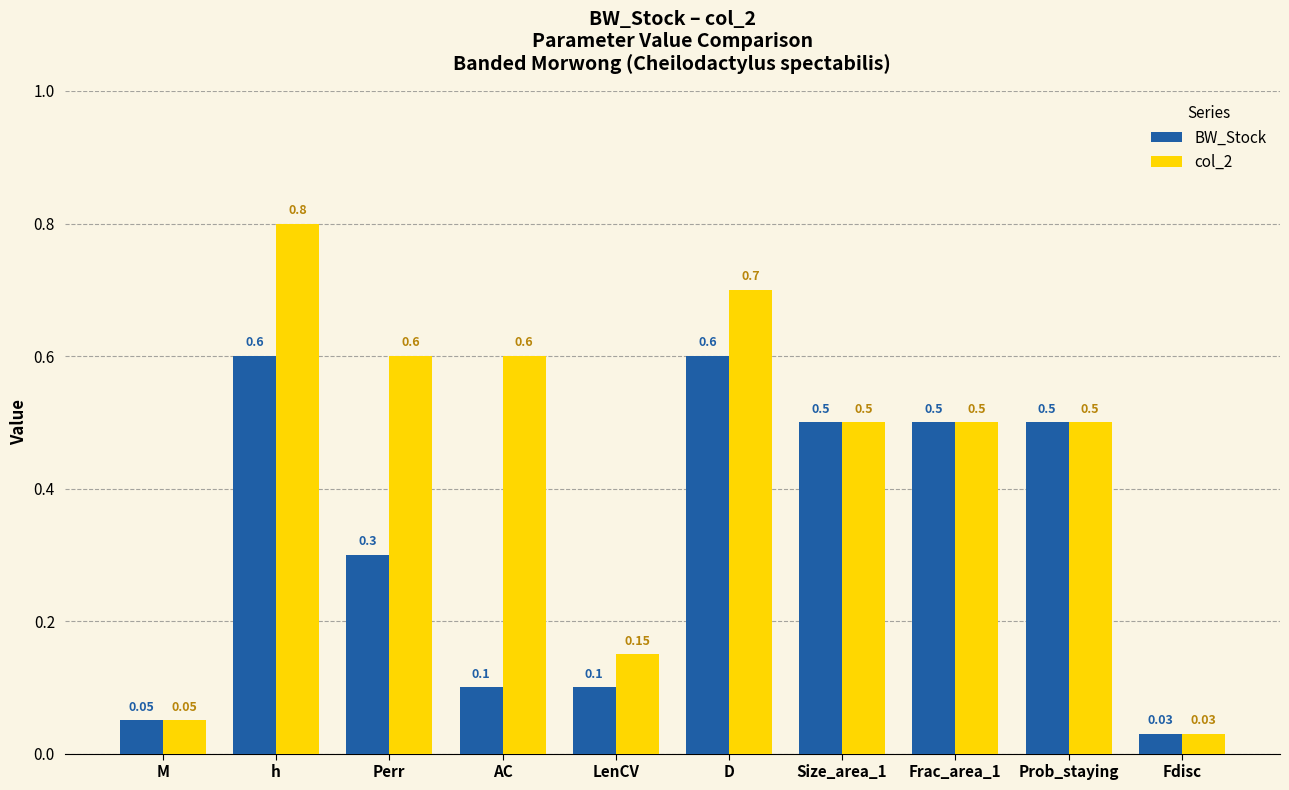

What are all the series names shown in the legend?

BW_Stock, col_2